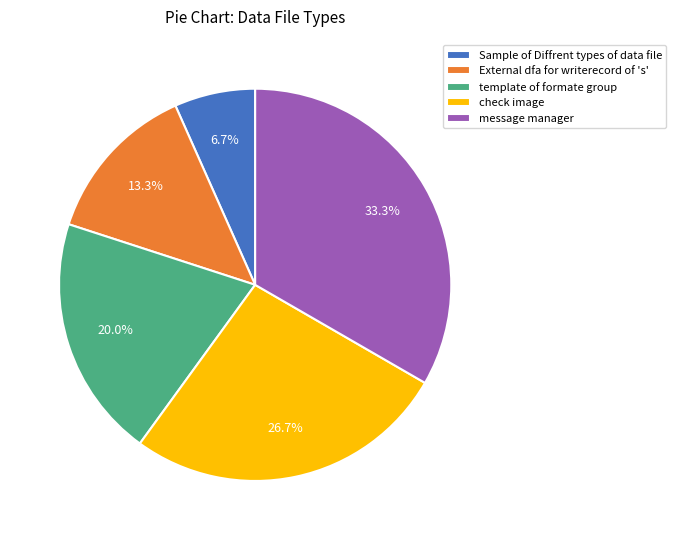

Which has a higher value, External dfa for writerecord of 's' or Sample of Diffrent types of data file?

External dfa for writerecord of 's'